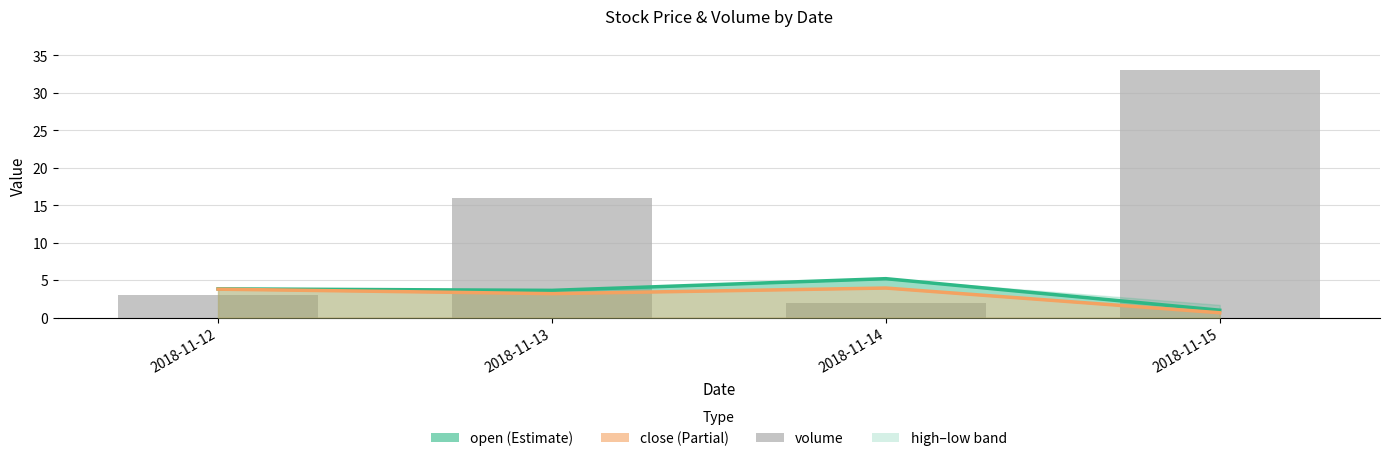

Reading left to right, what are all the values shown in this chart?

open: 2018-11-12=3.8	2018-11-13=3.6	2018-11-14=5.2	2018-11-15=1.0
close: 2018-11-12=3.8	2018-11-13=3.2	2018-11-14=4.0	2018-11-15=0.7
volume: 2018-11-12=3.0	2018-11-13=16.0	2018-11-14=2.0	2018-11-15=33.0